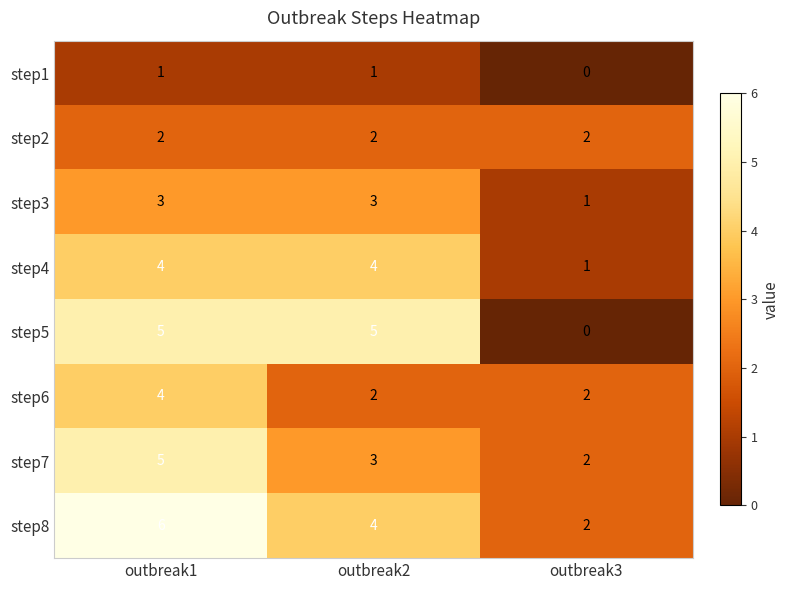

What is the average value of the step6 series?

3